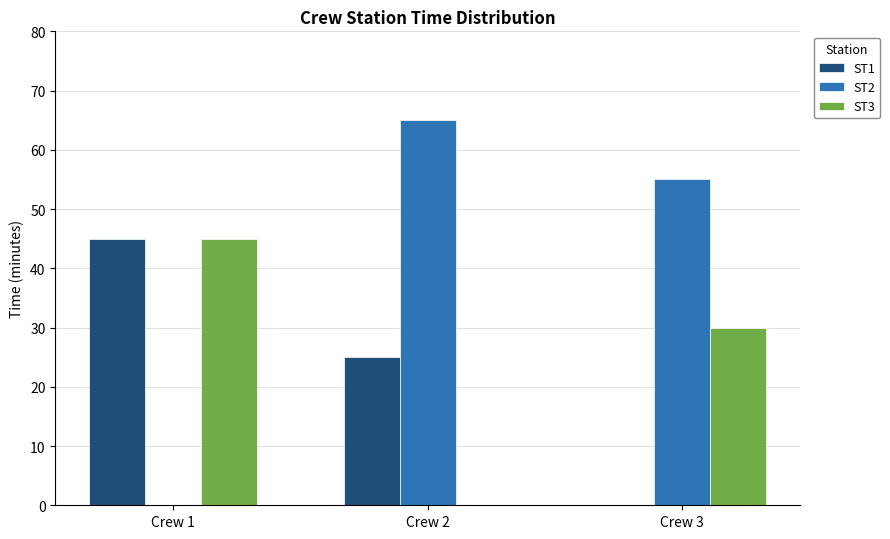

What is the total value across all series at Crew 2?

90